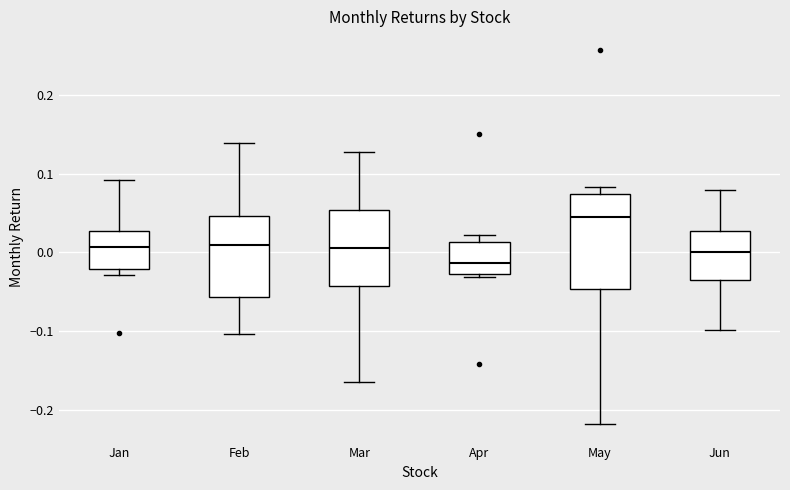

Where is the upper edge of the box for May on the y-axis? The values are not printed on the chart, so give them approximately, as read against the axis.

0.07